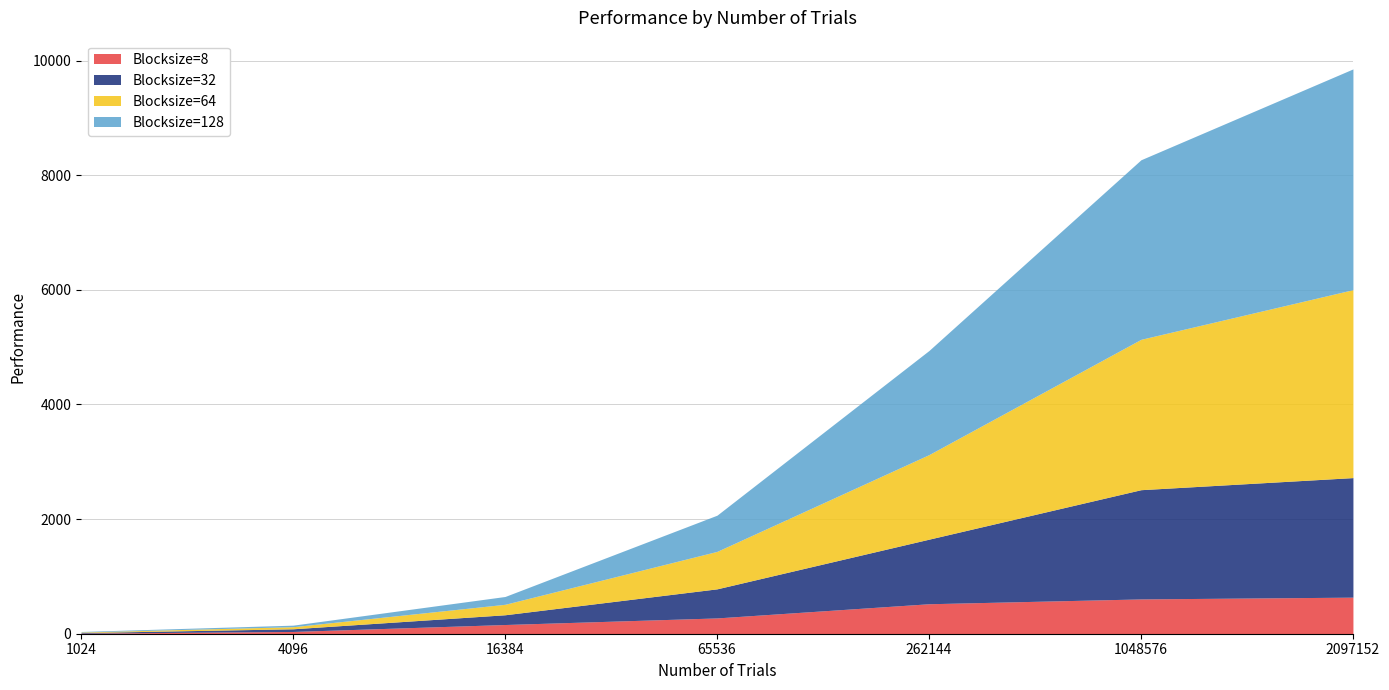

Where is Blocksize=64 nearest to the value 1644?

262144